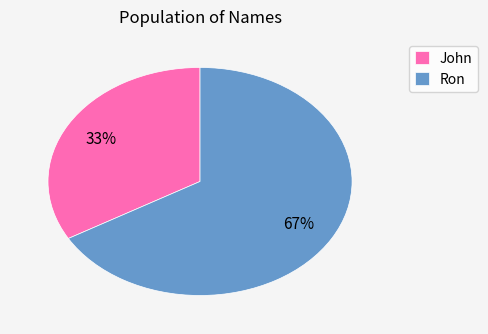

Count the number of slices in the pie.

2